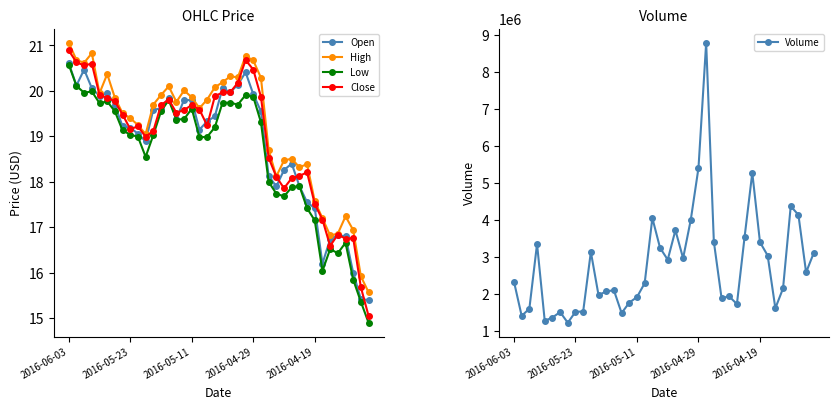

Reading left to right, what are all the values shown in this chart?

Open: 20.6	20.1	20.5	20.1	19.9	20.0	19.7	19.2	19.2	19.1	18.9	19.6	19.6	19.9	19.4	19.8	19.8	19.1	19.3	19.4	20.1	20.0	20.1	20.4	19.9	19.5	18.1	17.9	18.3	18.4	17.9	17.5	17.4	16.2	16.7	16.8	16.8	16.0	15.4	15.4
High: 21.1	20.7	20.6	20.8	20.0	20.4	19.9	19.5	19.4	19.2	19.0	19.7	19.9	20.1	19.8	20.0	19.9	19.6	19.8	20.1	20.2	20.3	20.3	20.8	20.7	20.3	18.7	18.1	18.5	18.5	18.3	18.4	17.6	17.2	16.8	16.9	17.2	16.9	15.9	15.6
Low: 20.6	20.1	20.0	20.0	19.7	19.8	19.5	19.1	19.0	19.0	18.5	19.0	19.5	19.8	19.4	19.4	19.6	19.0	19.0	19.2	19.7	19.7	19.7	19.9	19.9	19.3	18.0	17.7	17.7	17.9	17.9	17.4	17.1	16.0	16.5	16.4	16.7	15.8	15.4	14.9
Close: 20.9	20.6	20.6	20.6	19.9	19.9	19.8	19.5	19.2	19.2	19.0	19.1	19.7	19.8	19.5	19.6	19.7	19.6	19.2	19.9	20.0	20.0	20.2	20.7	20.5	19.9	18.5	18.1	17.9	18.1	18.1	18.2	17.5	17.2	16.6	16.8	16.8	16.8	15.7	15.1
Volume: 2325800.0	1401300.0	1595800.0	3345400.0	1268200.0	1356000.0	1505300.0	1215800.0	1511400.0	1519400.0	3128800.0	1959900.0	2065800.0	2092400.0	1476800.0	1759800.0	1909400.0	2283900.0	4045100.0	3239800.0	2918600.0	3714900.0	2959300.0	3999000.0	5398100.0	8781300.0	3406900.0	1884500.0	1926200.0	1721400.0	3535200.0	5267400.0	3392800.0	3031400.0	1607700.0	2143500.0	4365700.0	4131100.0	2576200.0	3104300.0